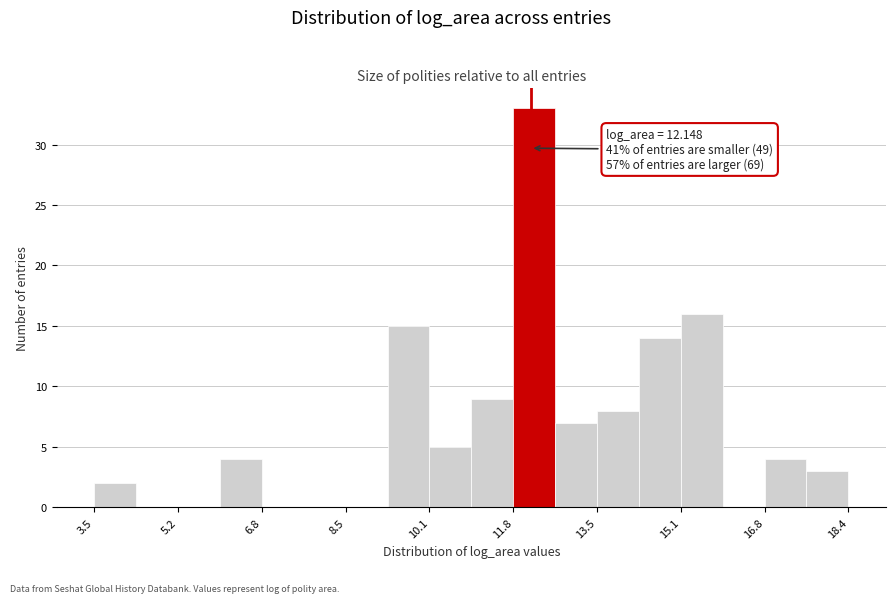

Which range on the x-axis has the tallest bar?

11.8 to 12.6